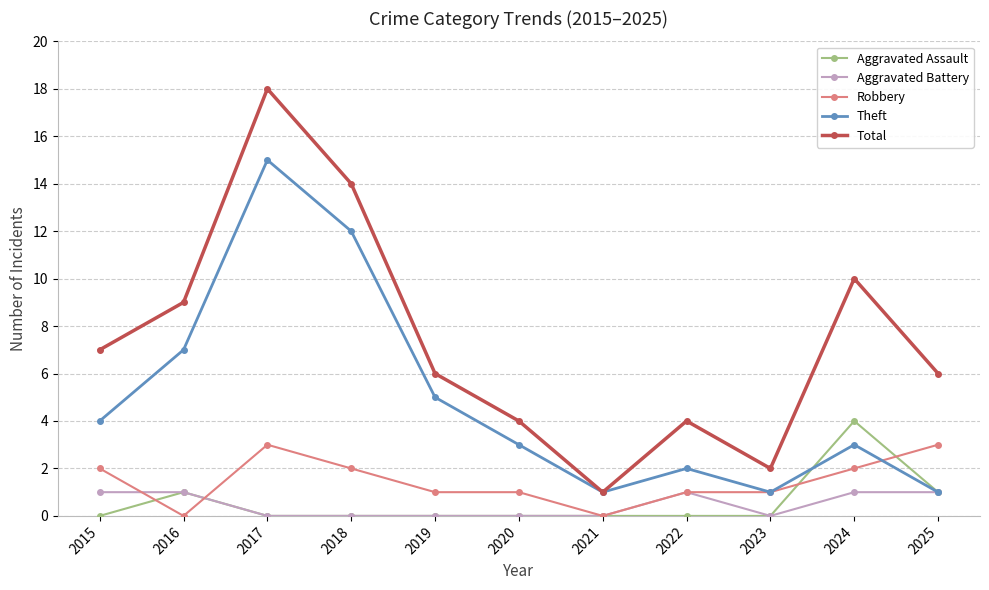

Where is the first local maximum for Theft?

2017